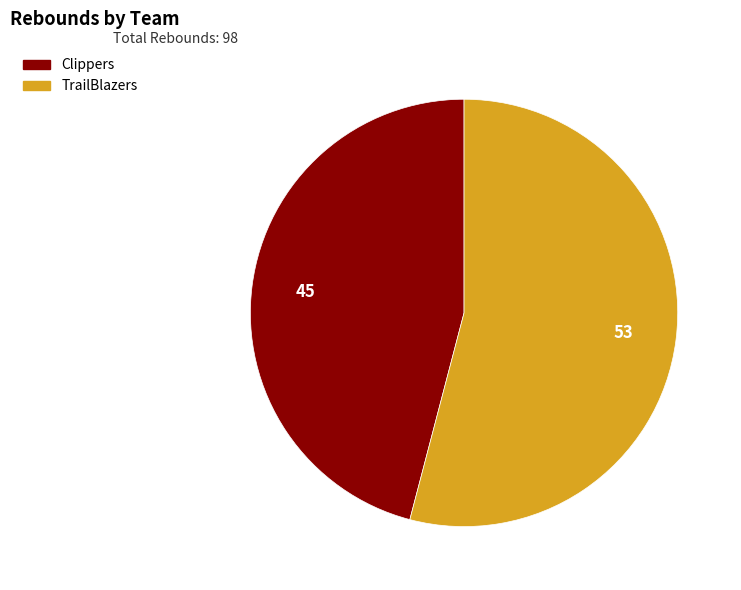

Which category accounts for the majority?

TrailBlazers